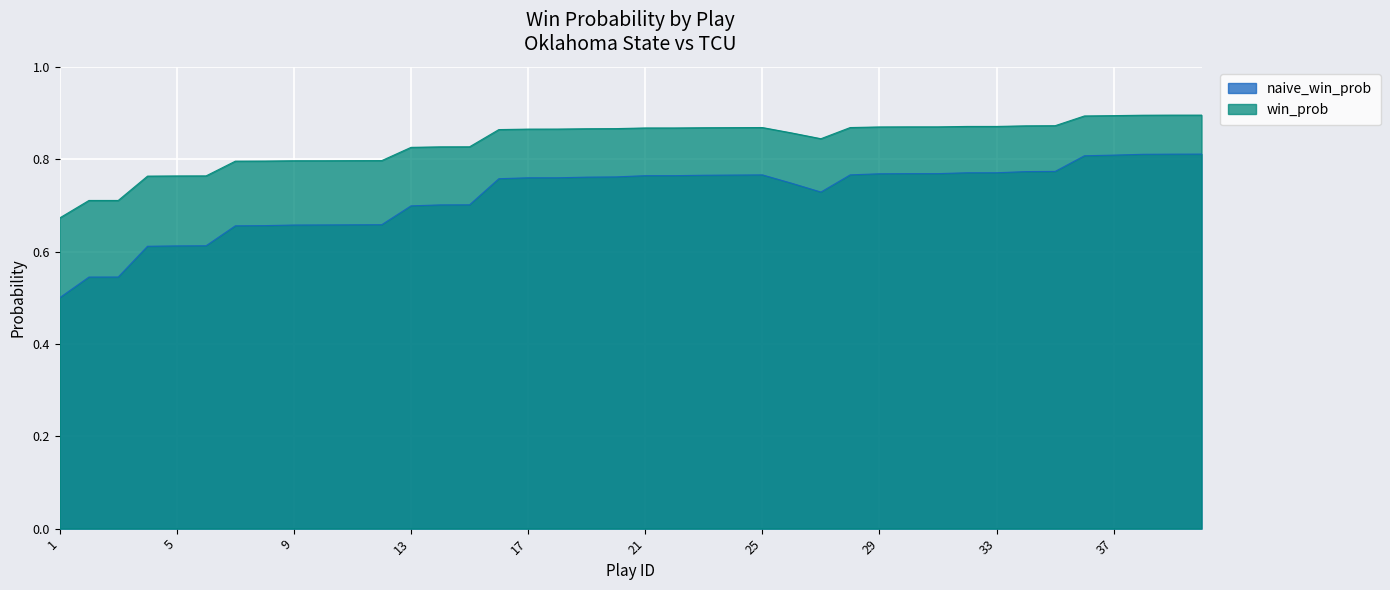

What are all the series names shown in the legend?

naive_win_prob, win_prob